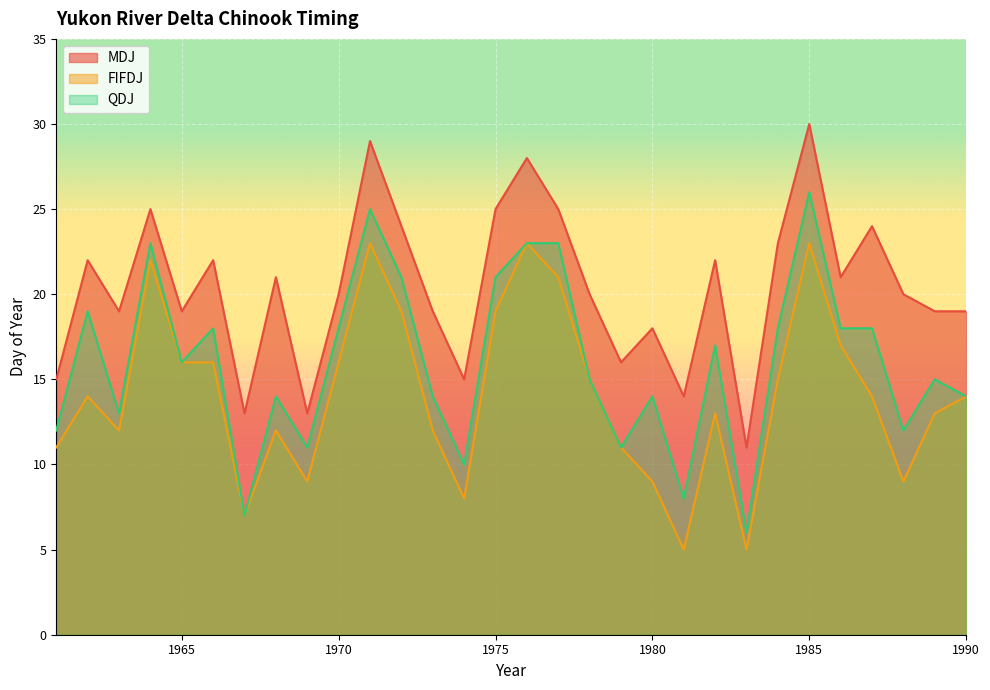

What is the minimum value shown in the chart?

5